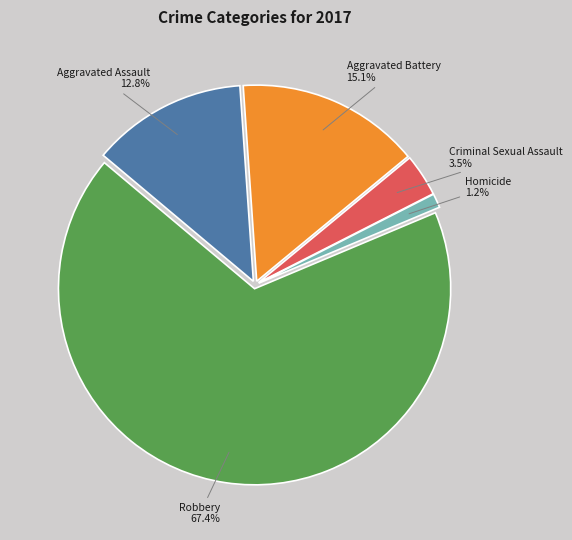

Is there a majority slice in this chart?

Yes